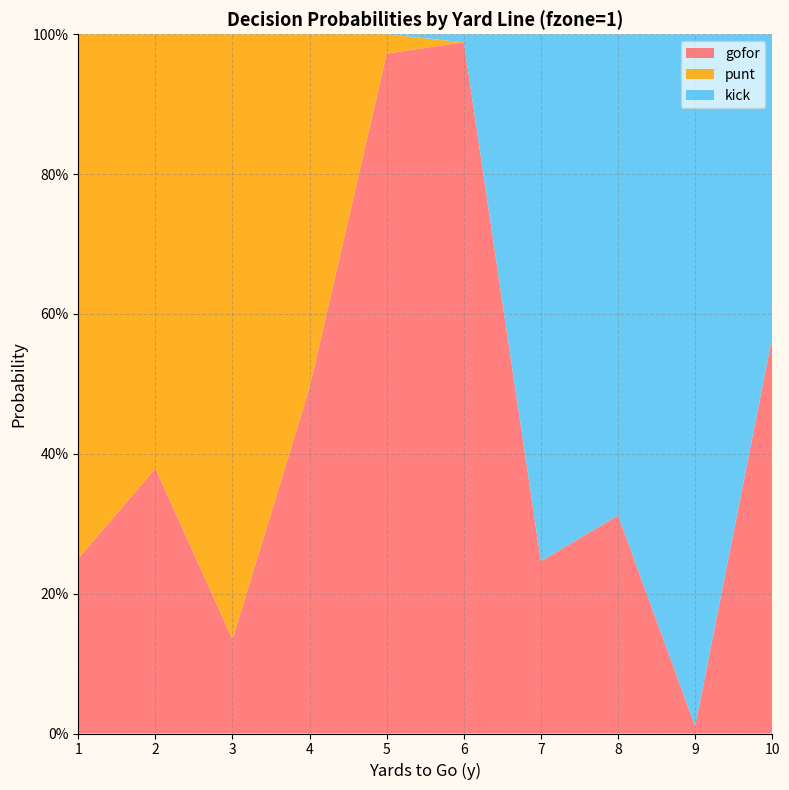

Reading left to right, what are all the values shown in this chart?

gofor: 1=0.3	2=0.4	3=0.1	4=0.5	5=1.0	6=1.0	7=0.2	8=0.3	9=0.0	10=0.6
punt: 1=0.7	2=0.6	3=0.9	4=0.5	5=0.0	6=0.0	7=0.0	8=0.0	9=0.0	10=0.0
kick: 1=0.0	2=0.0	3=0.0	4=0.0	5=0.0	6=0.0	7=0.8	8=0.7	9=1.0	10=0.4